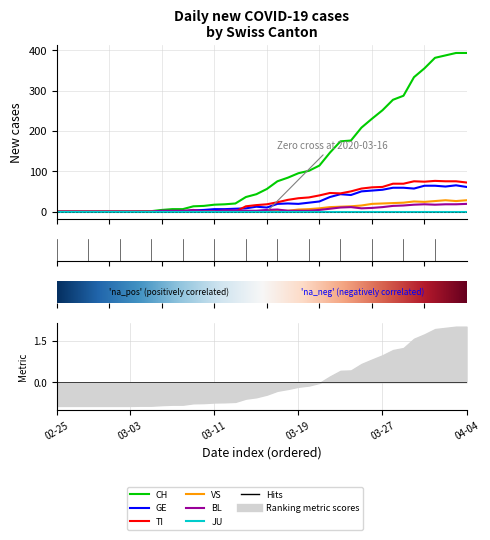

Read the GE value at 38, to the nearest 10.

60